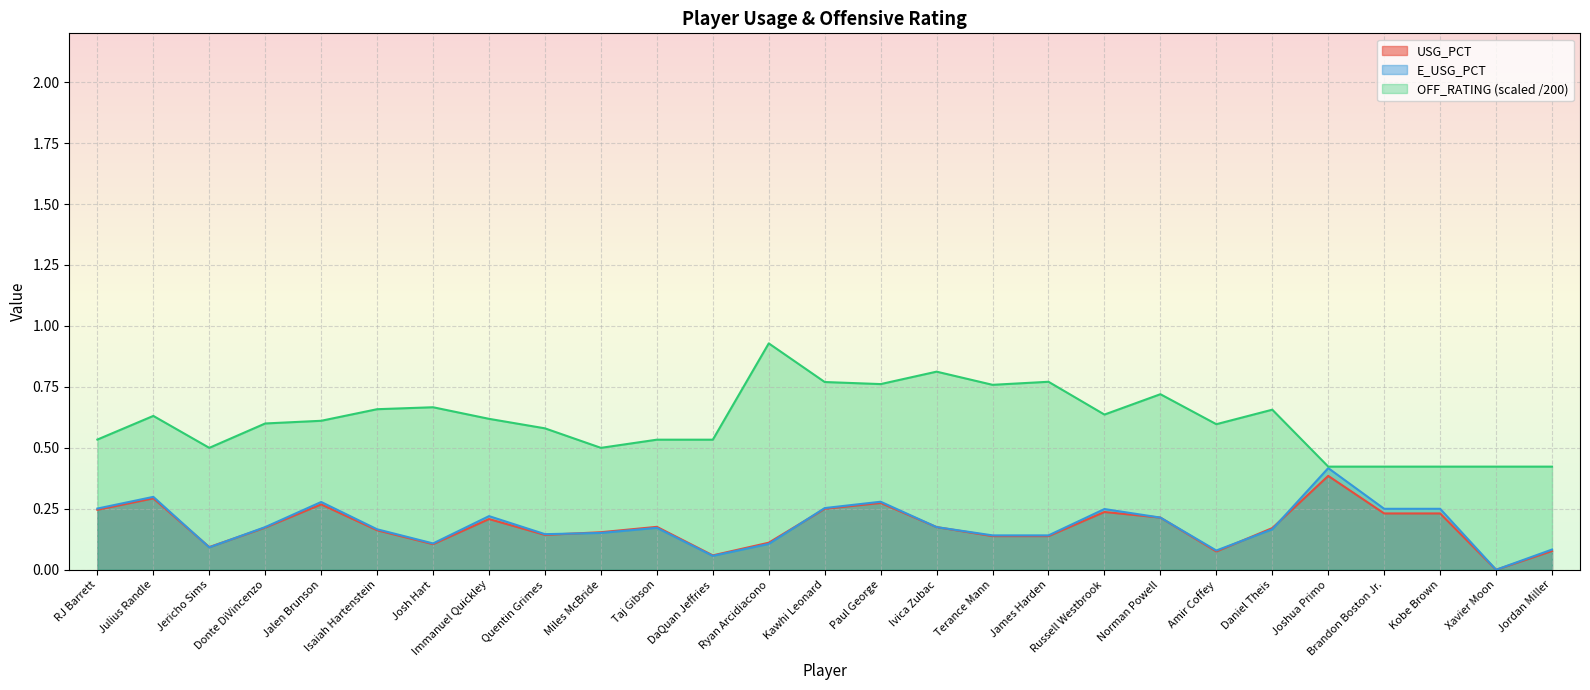

Which category has the highest value in the E_USG_PCT series?

Joshua Primo